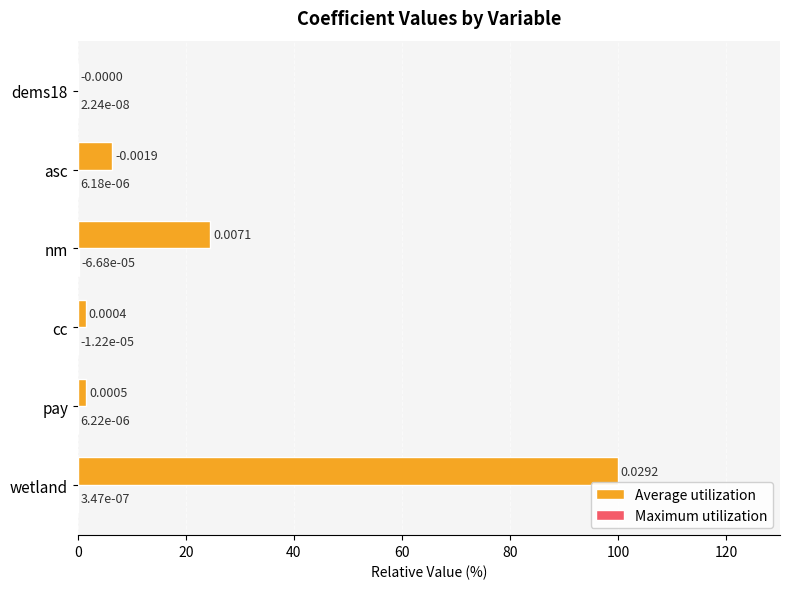

Which series changed the most between cc and asc?

Average utilization